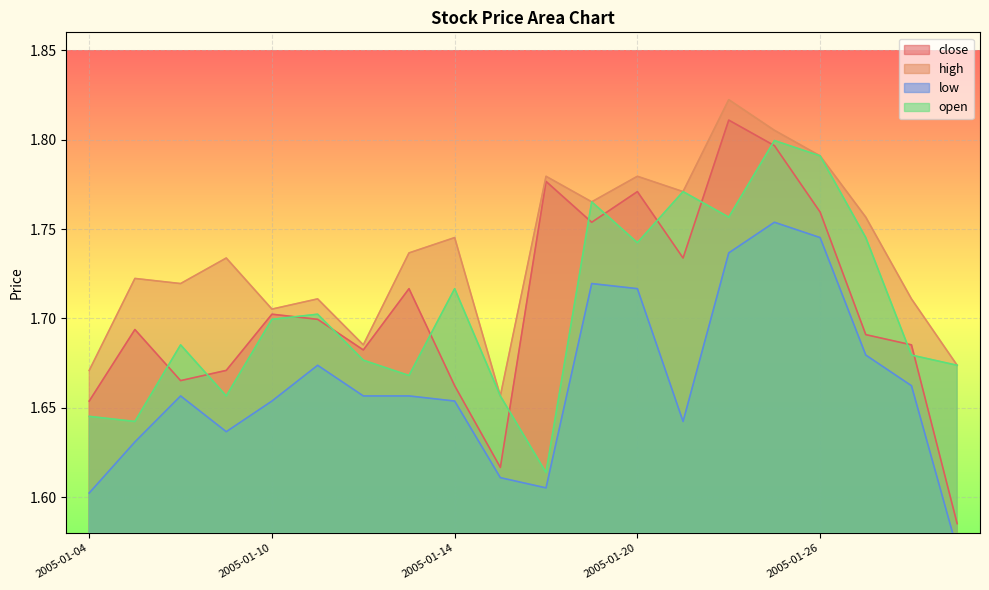

What is the difference between the maximum and minimum values in the close series?

0.2